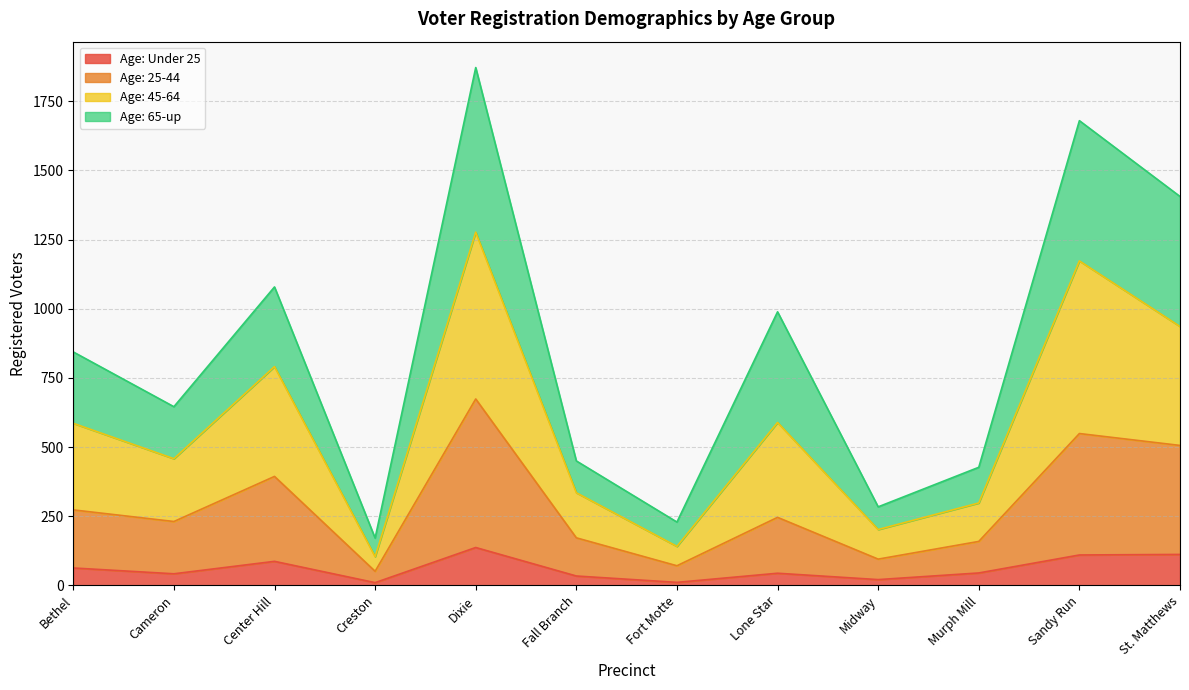

At which category is the sum across all series the highest?

Dixie